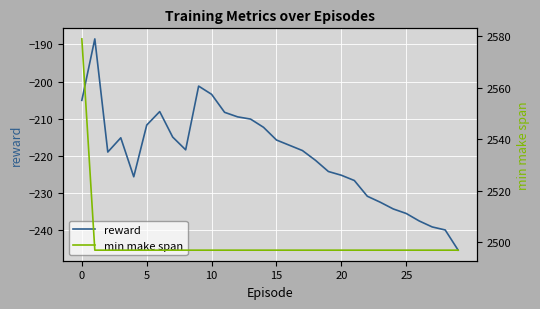

In reward, how many points are lower than both neighbors (excluding endpoints)?

3